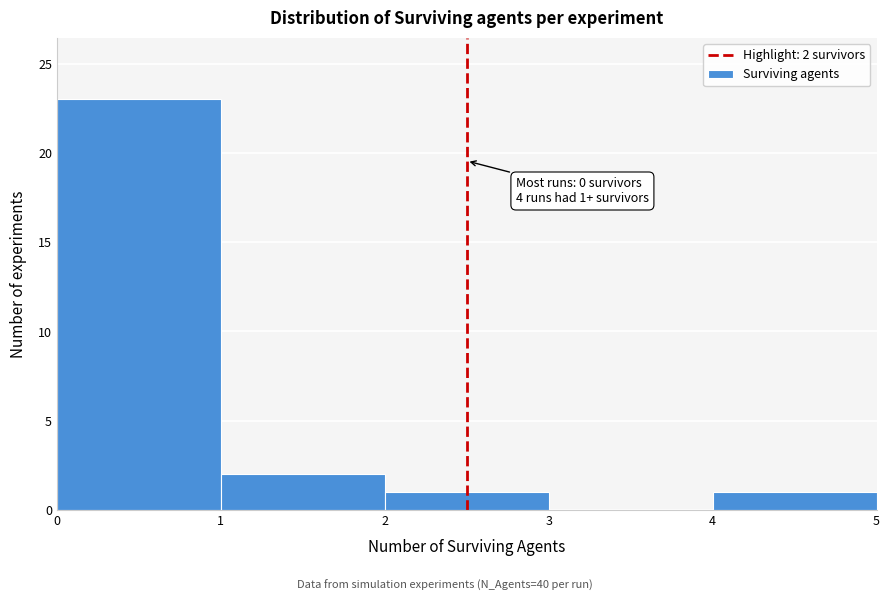

Over which range of the x-axis is the bar tallest?

0 to 1